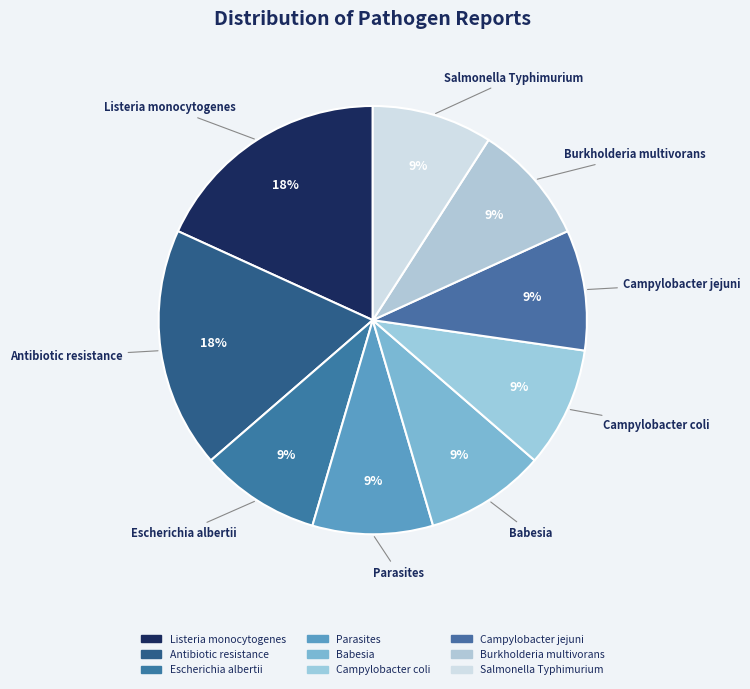

How many segments does this pie chart have?

9